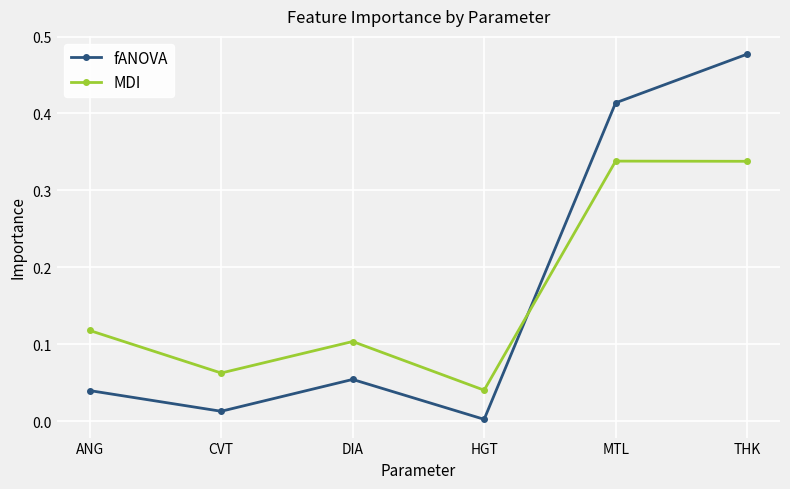

What is the sum of all MDI values?

1.0